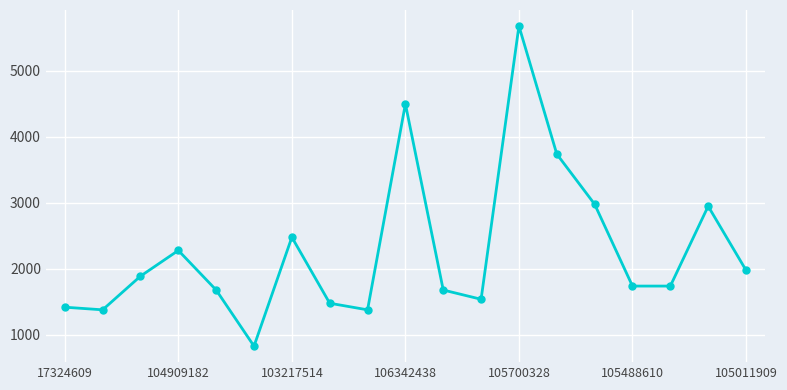

What is the difference between the maximum and second lowest values?

4300